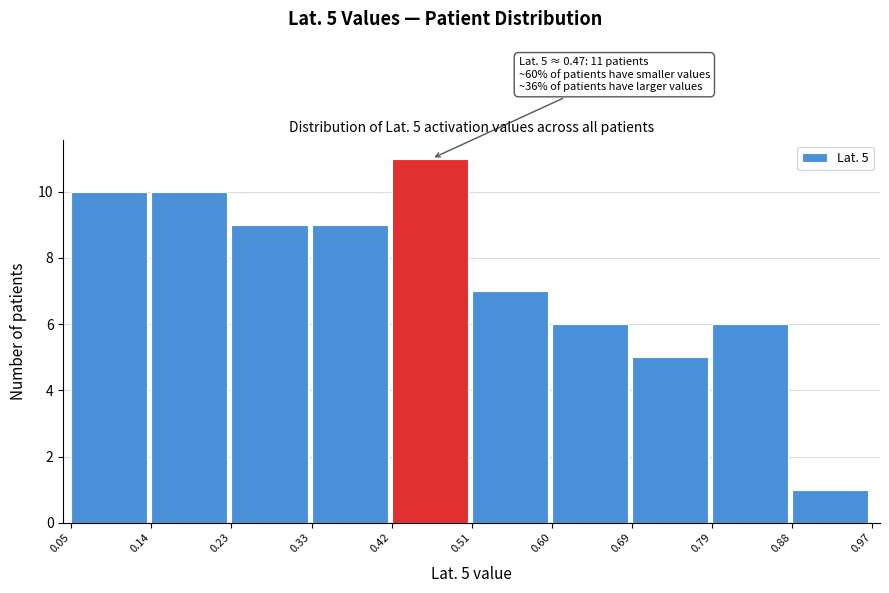

Over which range of the x-axis is the bar tallest?

0.42 to 0.51